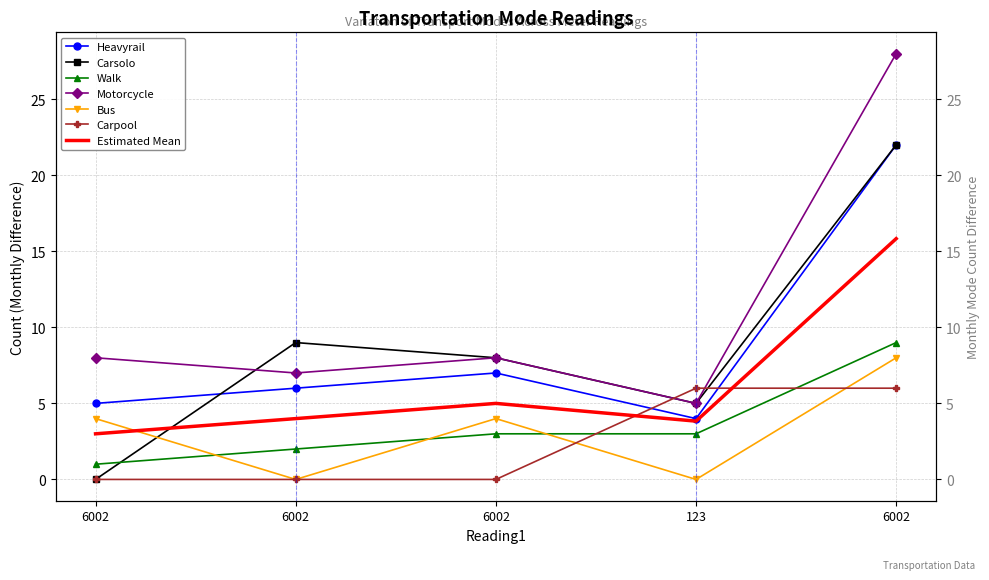

True or false: Carsolo has more than 0 points higher than both neighbors.

True